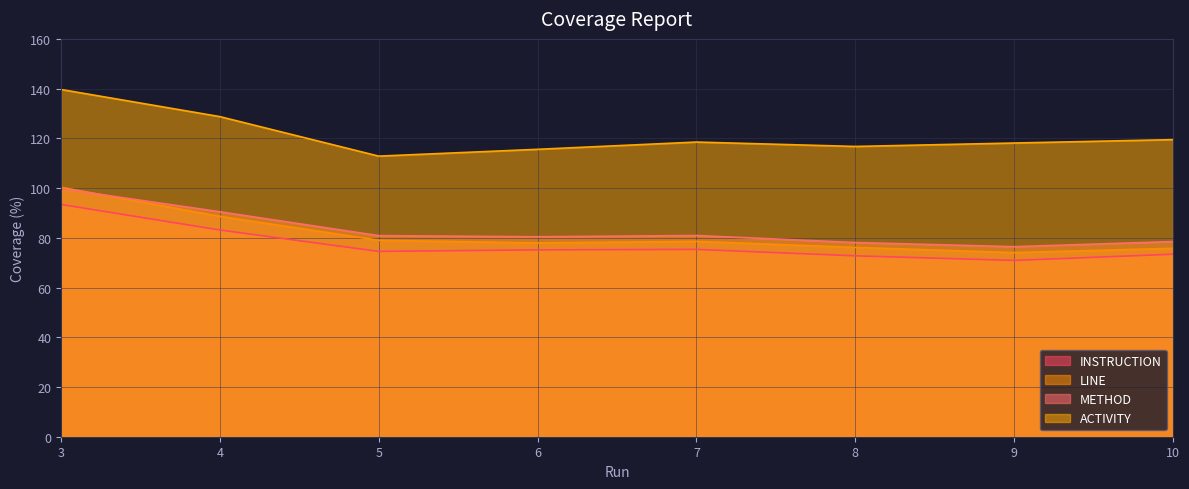

What is the greatest value displayed?

139.7